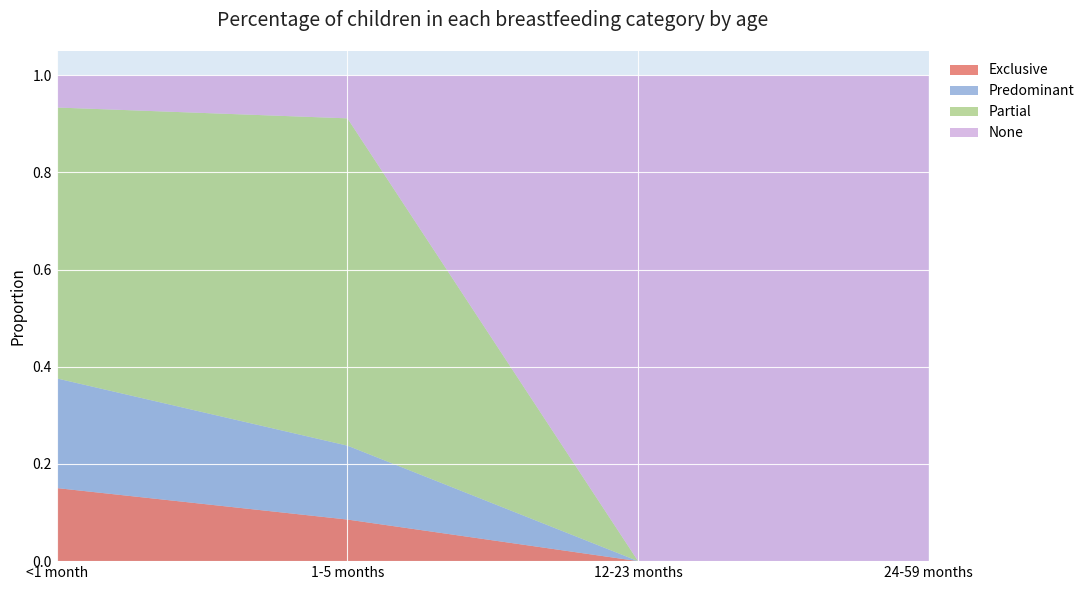

Reading left to right, list all the values displayed in this chart.

Exclusive: 0.2	0.1	0.0	0.0
Predominant: 0.2	0.2	0.0	0.0
Partial: 0.6	0.7	0.0	0.0
None: 0.1	0.1	1.0	1.0